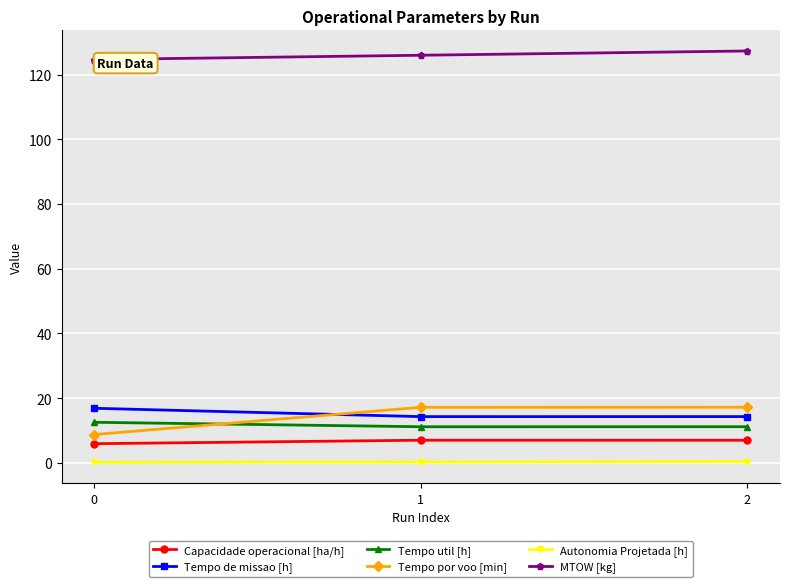

What is the sum of all Tempo de missao [h] values?

45.5